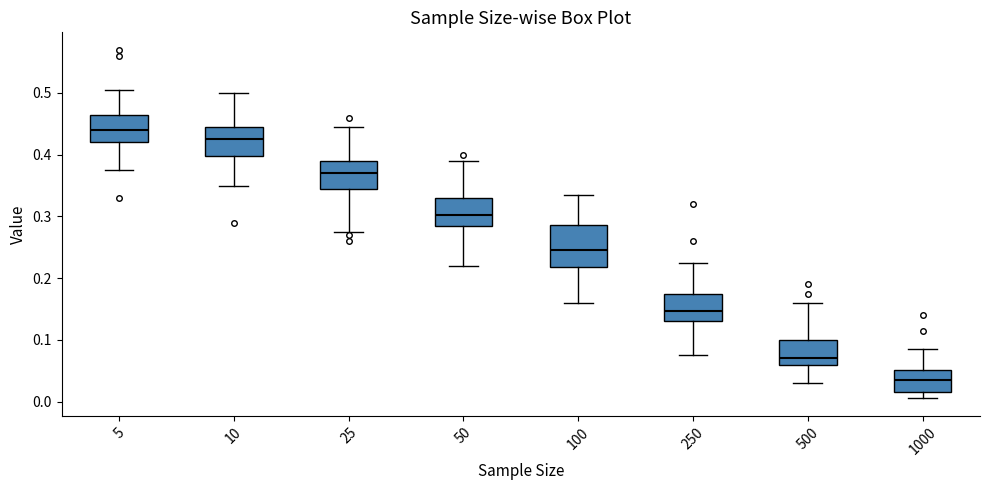

Comparing the boxes themselves (not the whiskers), which one is the tallest?

100